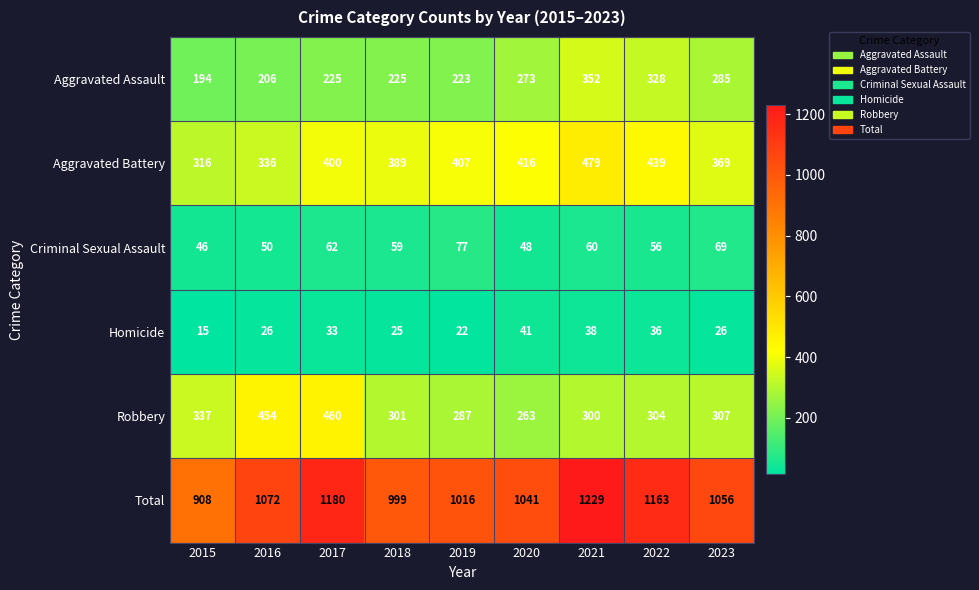

Which series changed the most between 2022 and 2023?

Total